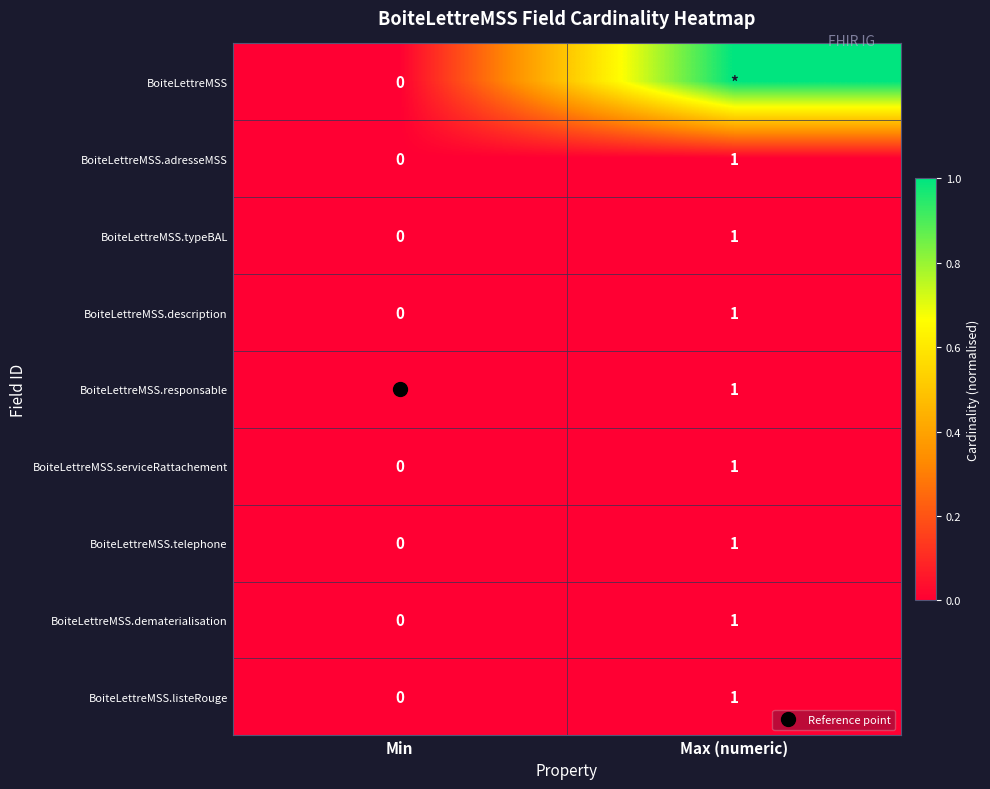

At how many categories does at least one series exceed 0?

1